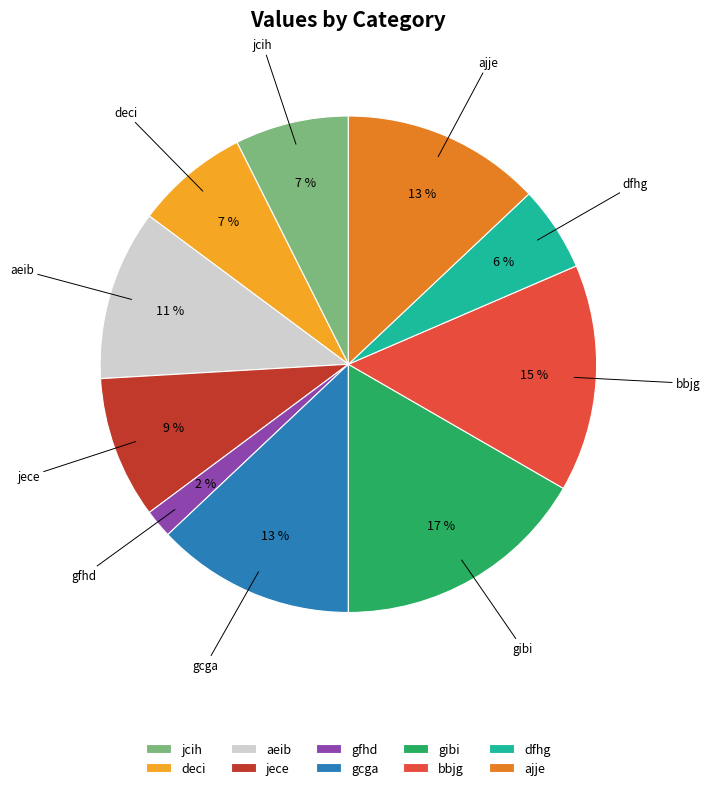

Does ajje account for over 50% of the chart?

No